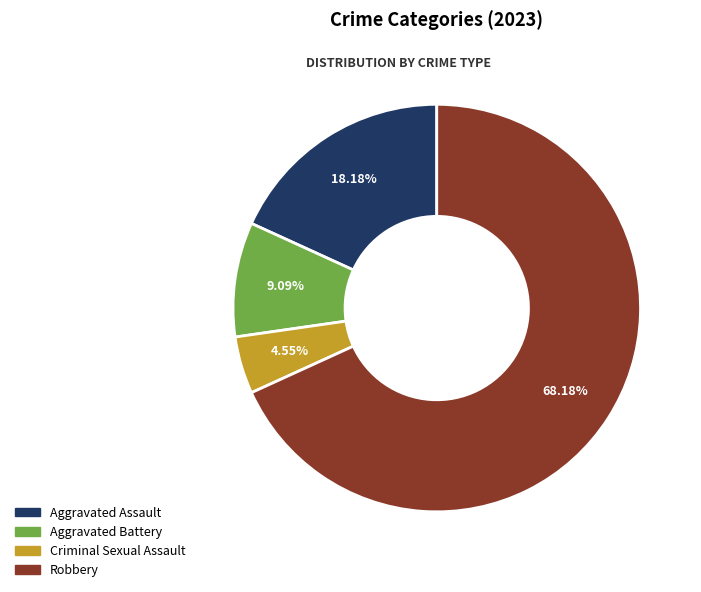

How much of the chart is everything except Criminal Sexual Assault?

95.5%